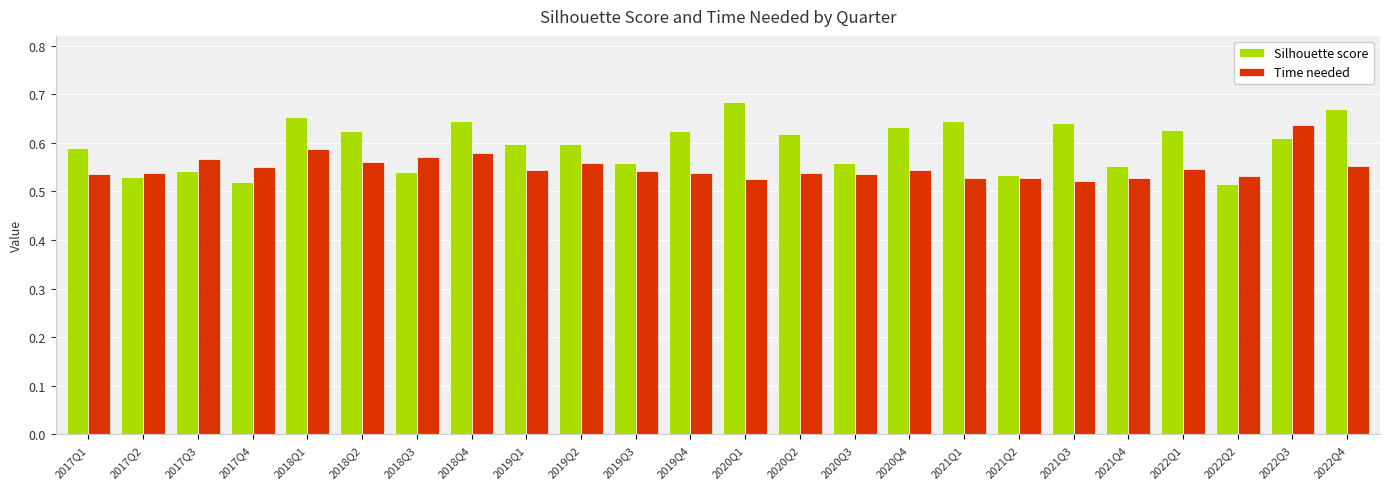

List the series in order of their overall mean, highest first.

Silhouette score, Time needed